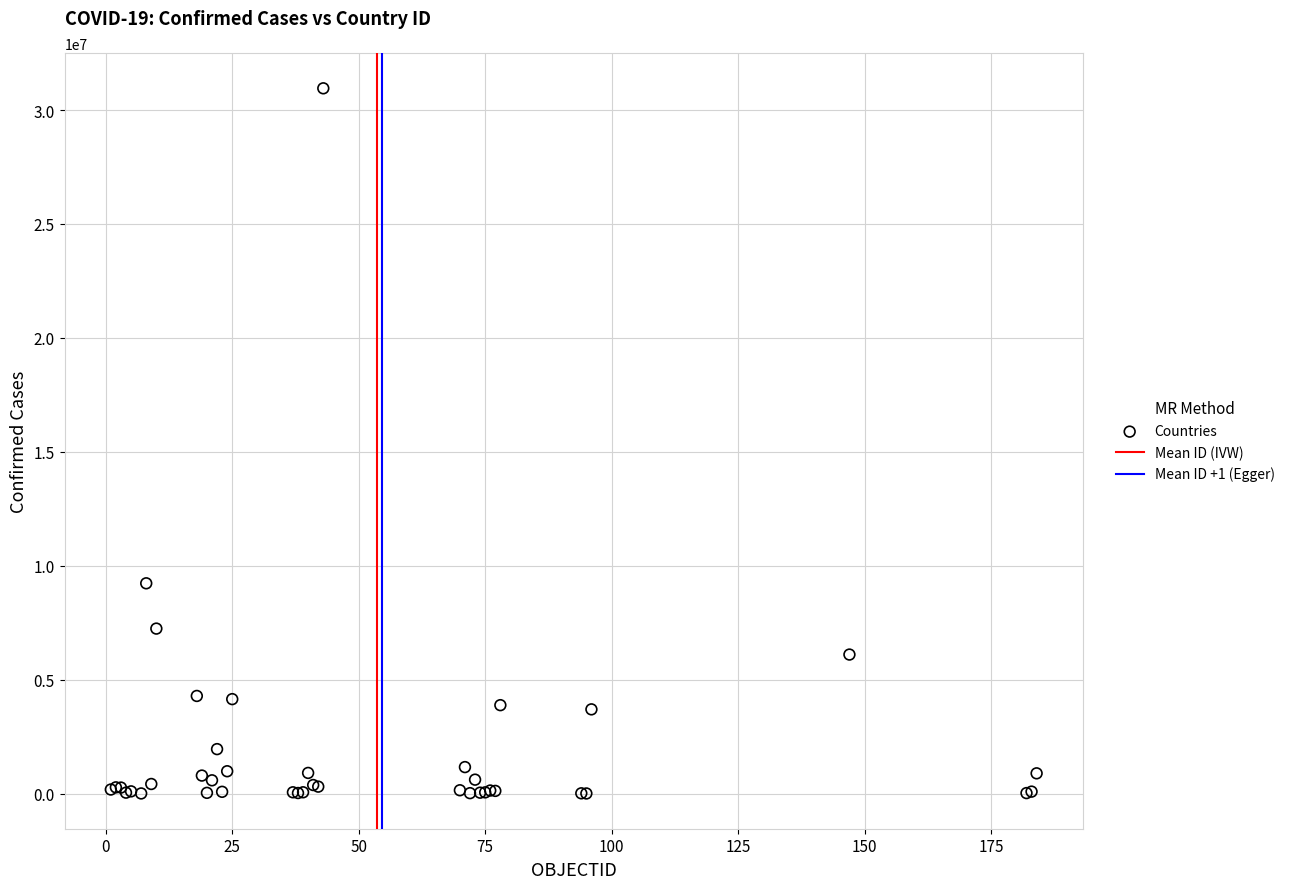

What Y value in the scatter plot is closest to 15480498?

9230573